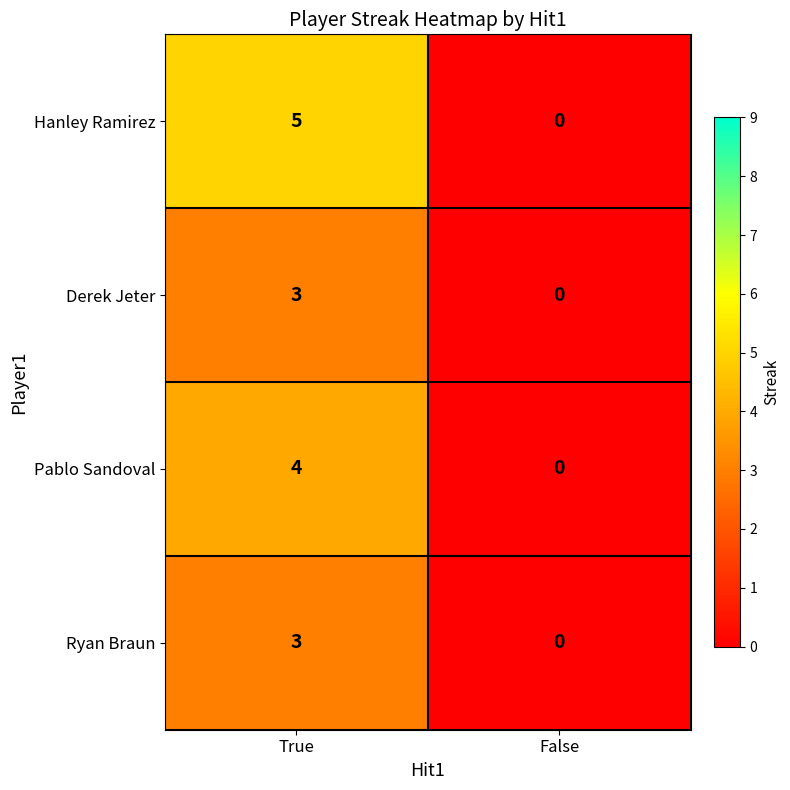

List the labels in order of Ryan Braun value, largest first.

True, False